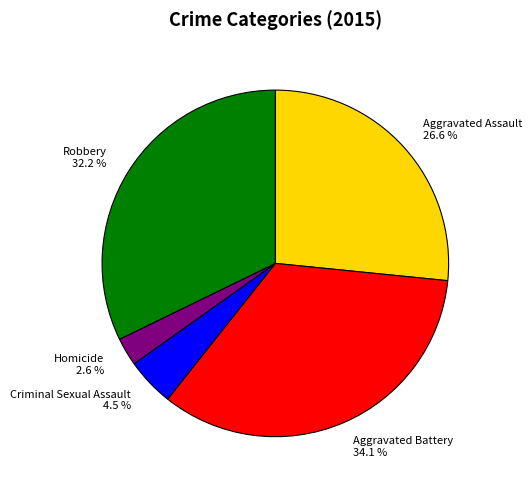

Between Criminal Sexual Assault and Homicide, which is larger?

Criminal Sexual Assault